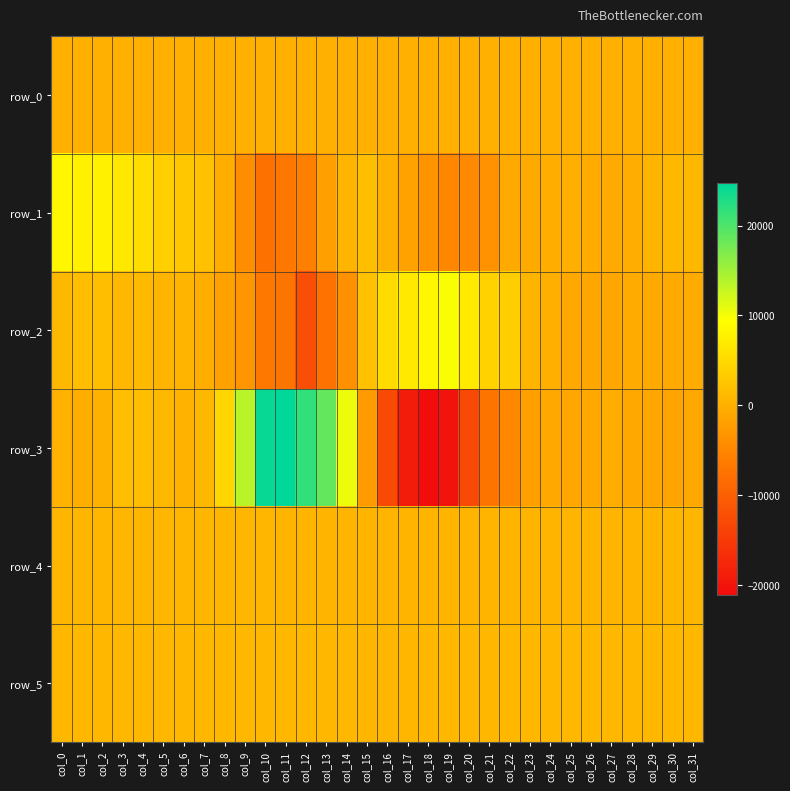

What is the sum of the row_5 values at col_30 and col_14?

1690.0